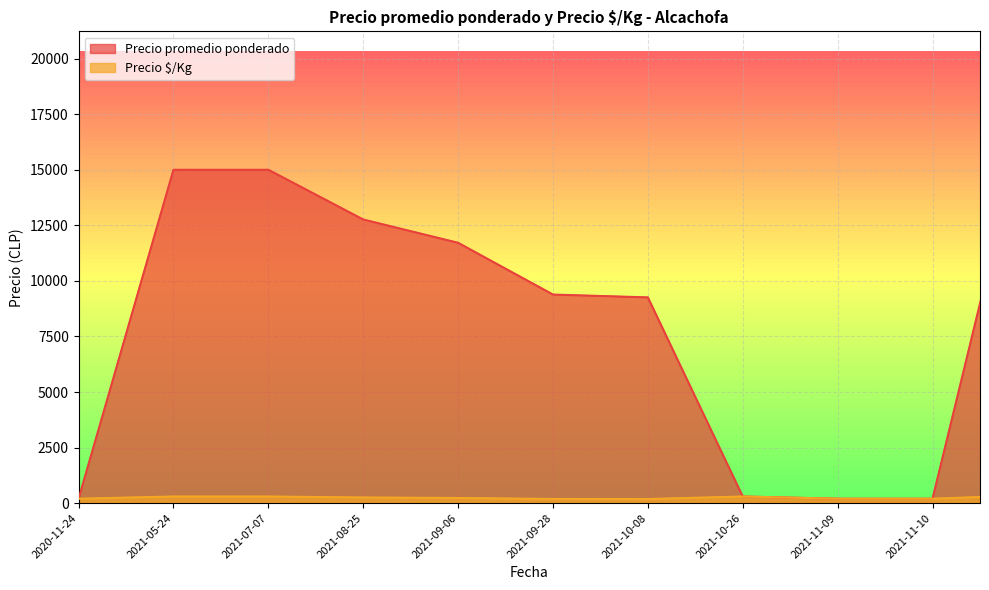

True or false: Precio promedio ponderado and Precio $/Kg intersect in this chart.

False